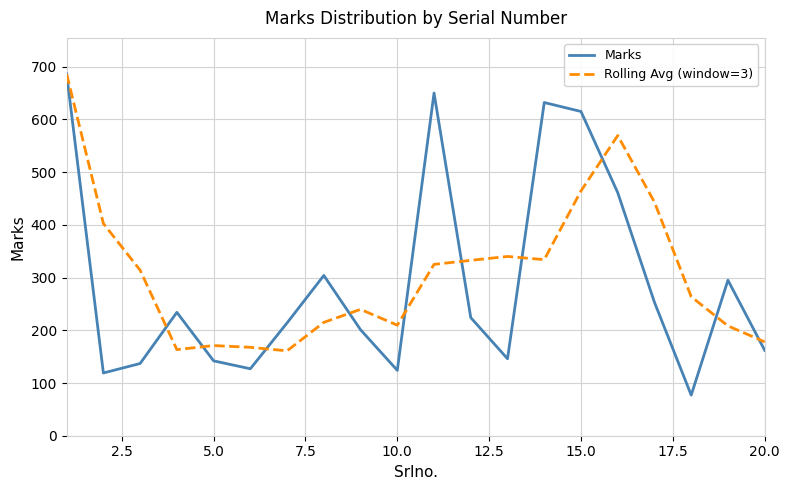

In Rolling Avg (window=3), how many points are lower than both neighbors (excluding endpoints)?

4